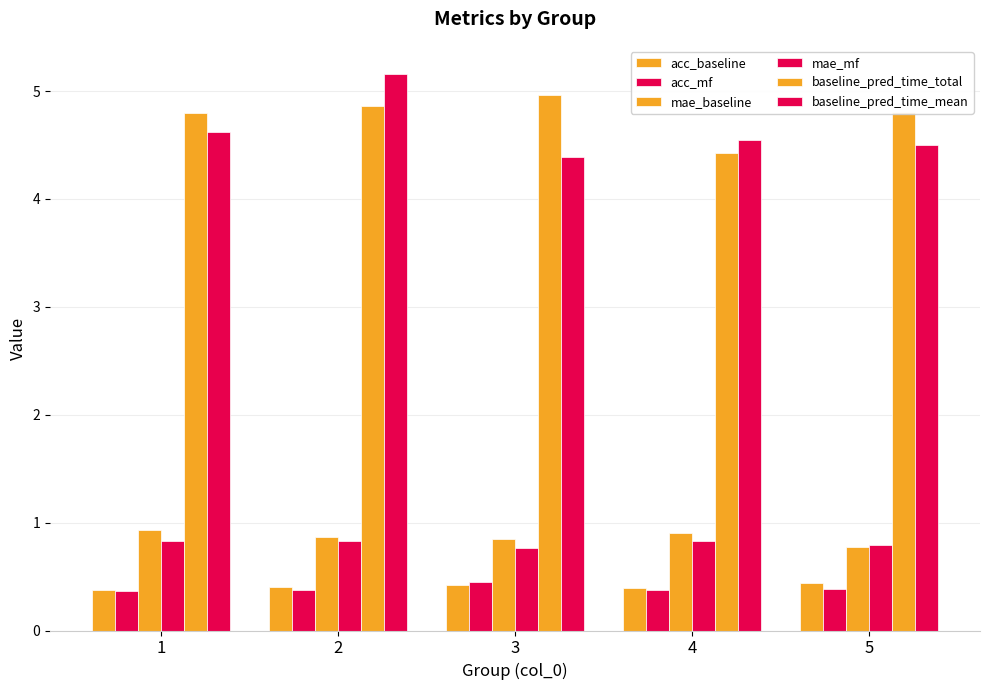

What is the total value across all series at 4?

11.5